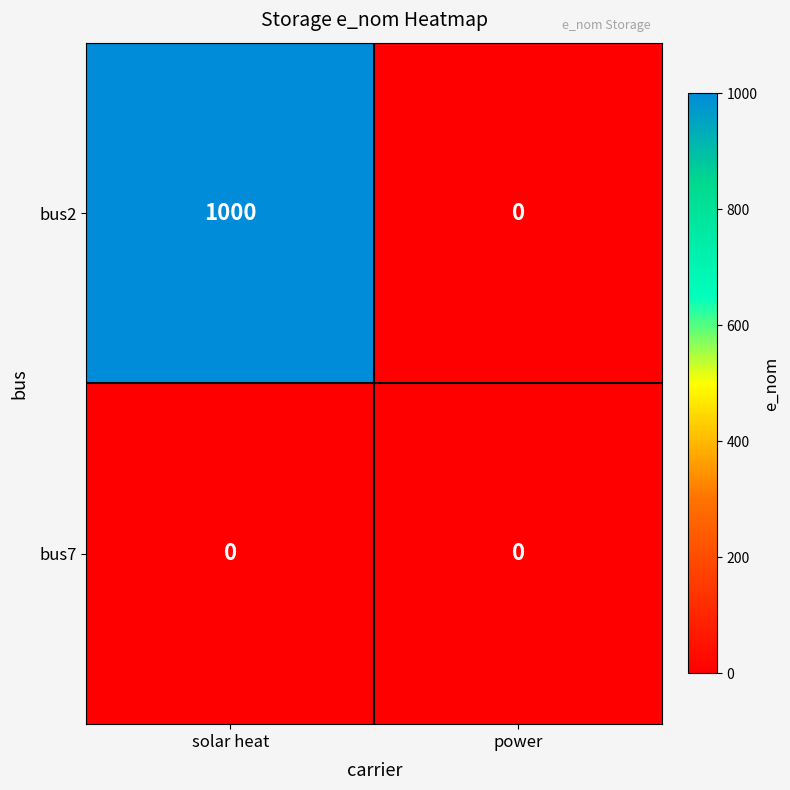

At which label does bus2 reach its minimum?

power